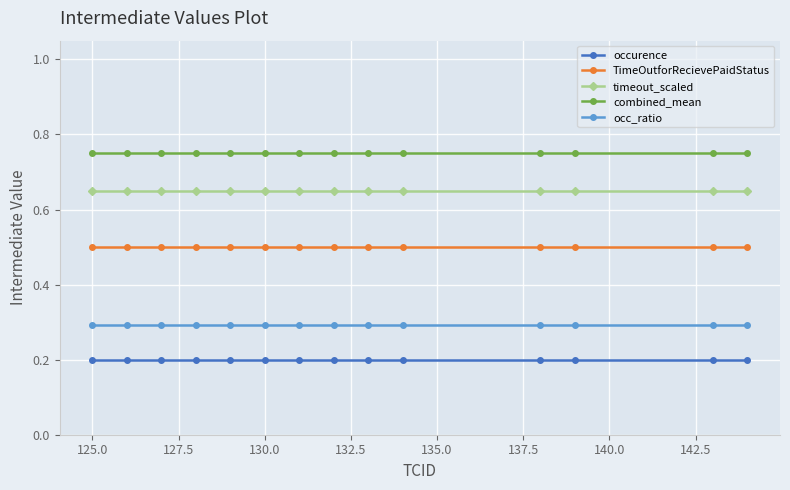

Rank the series by their average value, from highest to lowest.

combined_mean, timeout_scaled, TimeOutforRecievePaidStatus, occ_ratio, occurence